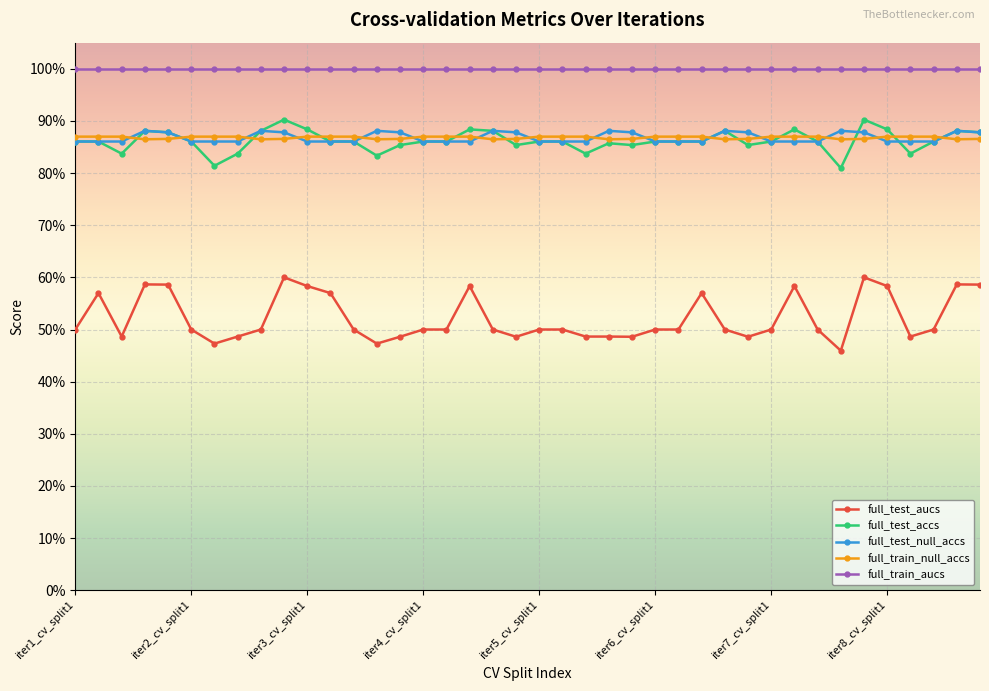

Which series has the largest total across all categories?

full_train_aucs